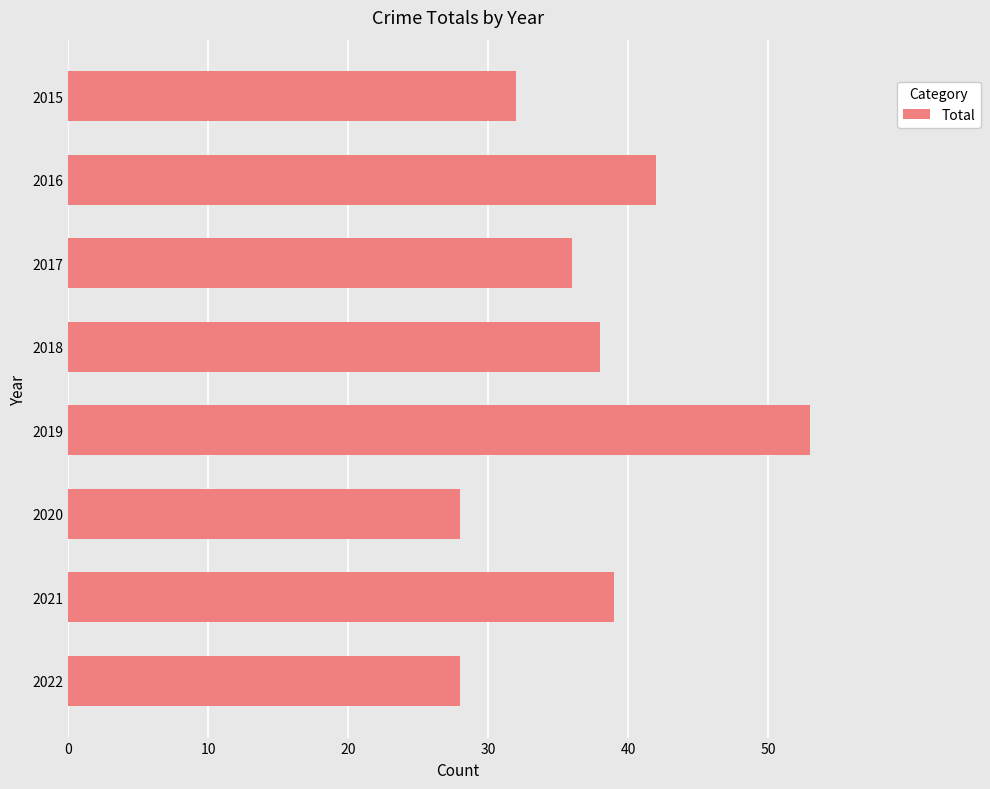

How many values are between 32 and 42?

5